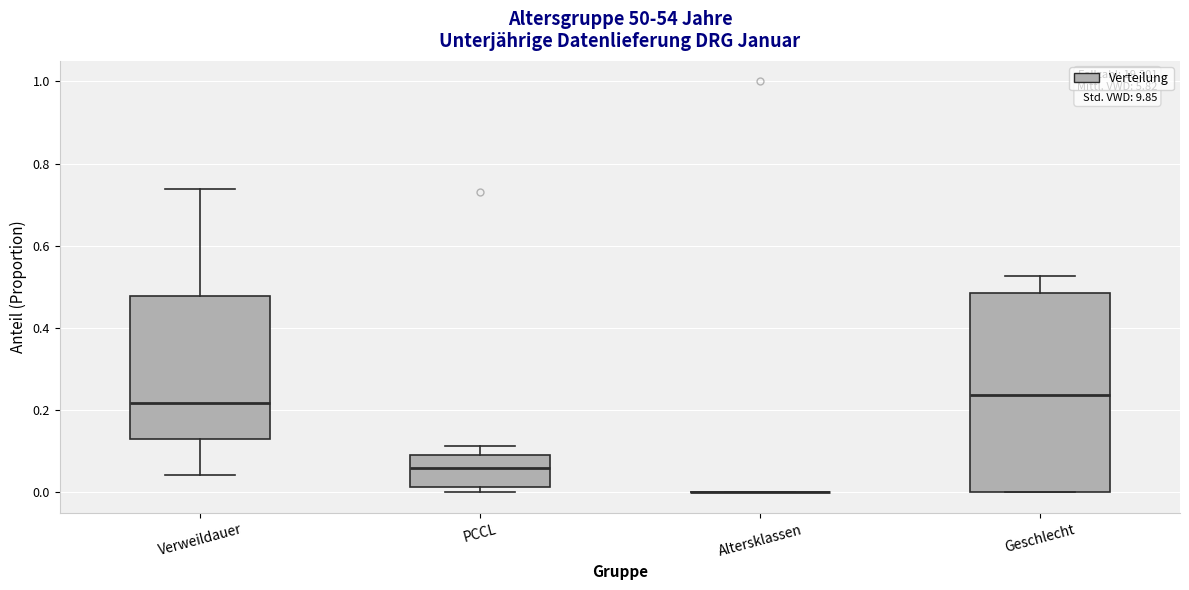

Reading left to right, transcribe this box plot: for each box, give where its median line is, the range the box spans, and where its two whiskers end, as read against the y-axis. The values are not printed on the chart, so give them approximately, as read against the axis.

Verweildauer: median 0.22, box 0.14 to 0.48, whiskers 0.04 to 0.74
PCCL: median 0.06, box 0.02 to 0.08, whiskers 0.00 to 0.12
Altersklassen: box collapsed to a line at 0.00, whiskers 0.00 to 0.00
Geschlecht: median 0.24, box 0.00 to 0.48, whiskers 0.00 to 0.52